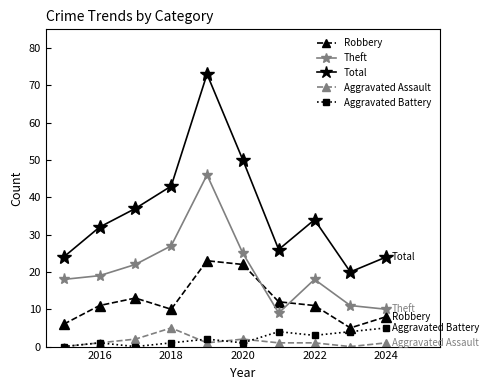

In Total, how many points are higher than both neighbors (excluding endpoints)?

2